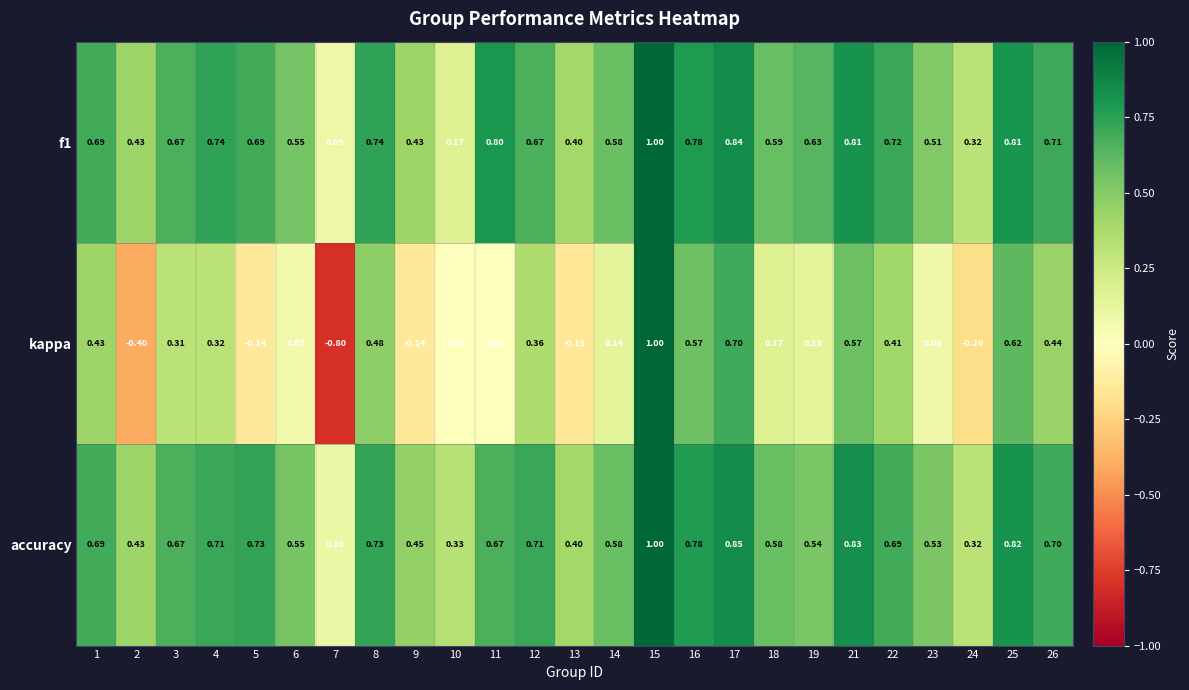

At which category is the sum across all series the highest?

15